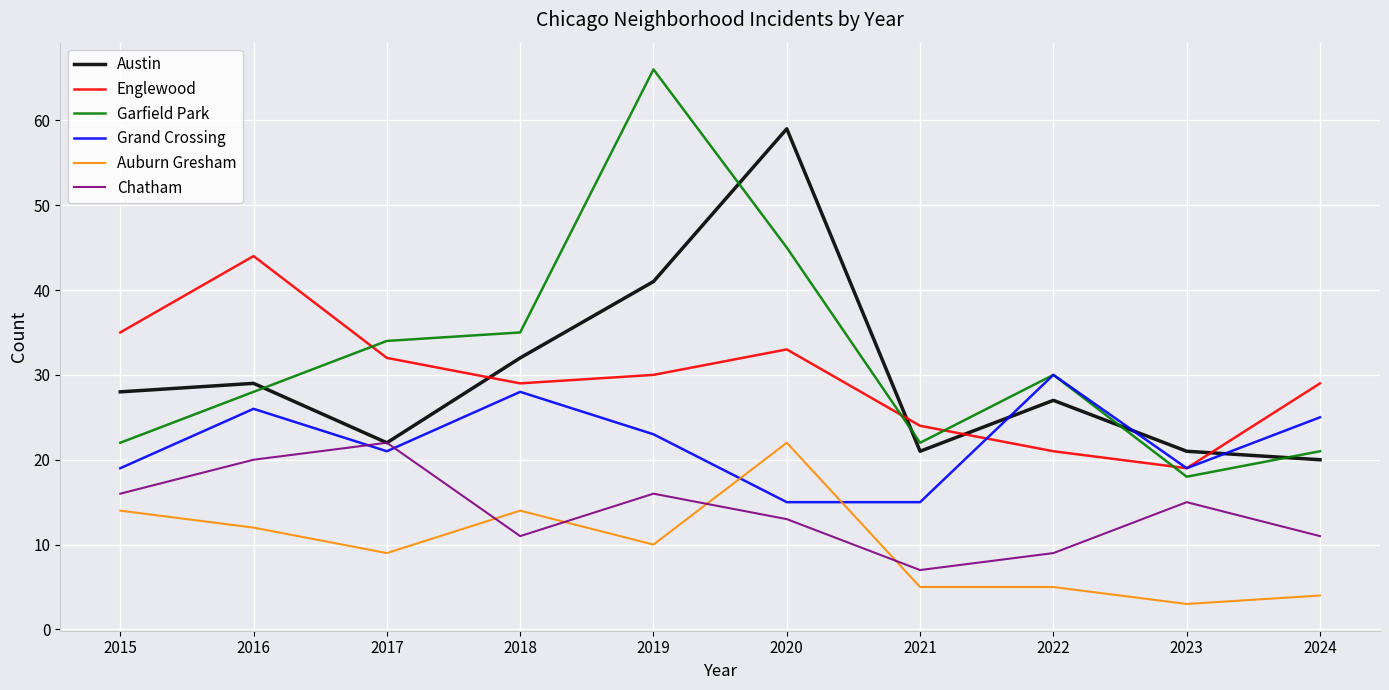

Reading left to right, list all the values displayed in this chart.

Austin: 28	29	22	32	41	59	21	27	21	20
Englewood: 35	44	32	29	30	33	24	21	19	29
Garfield Park: 22	28	34	35	66	45	22	30	18	21
Grand Crossing: 19	26	21	28	23	15	15	30	19	25
Auburn Gresham: 14	12	9	14	10	22	5	5	3	4
Chatham: 16	20	22	11	16	13	7	9	15	11